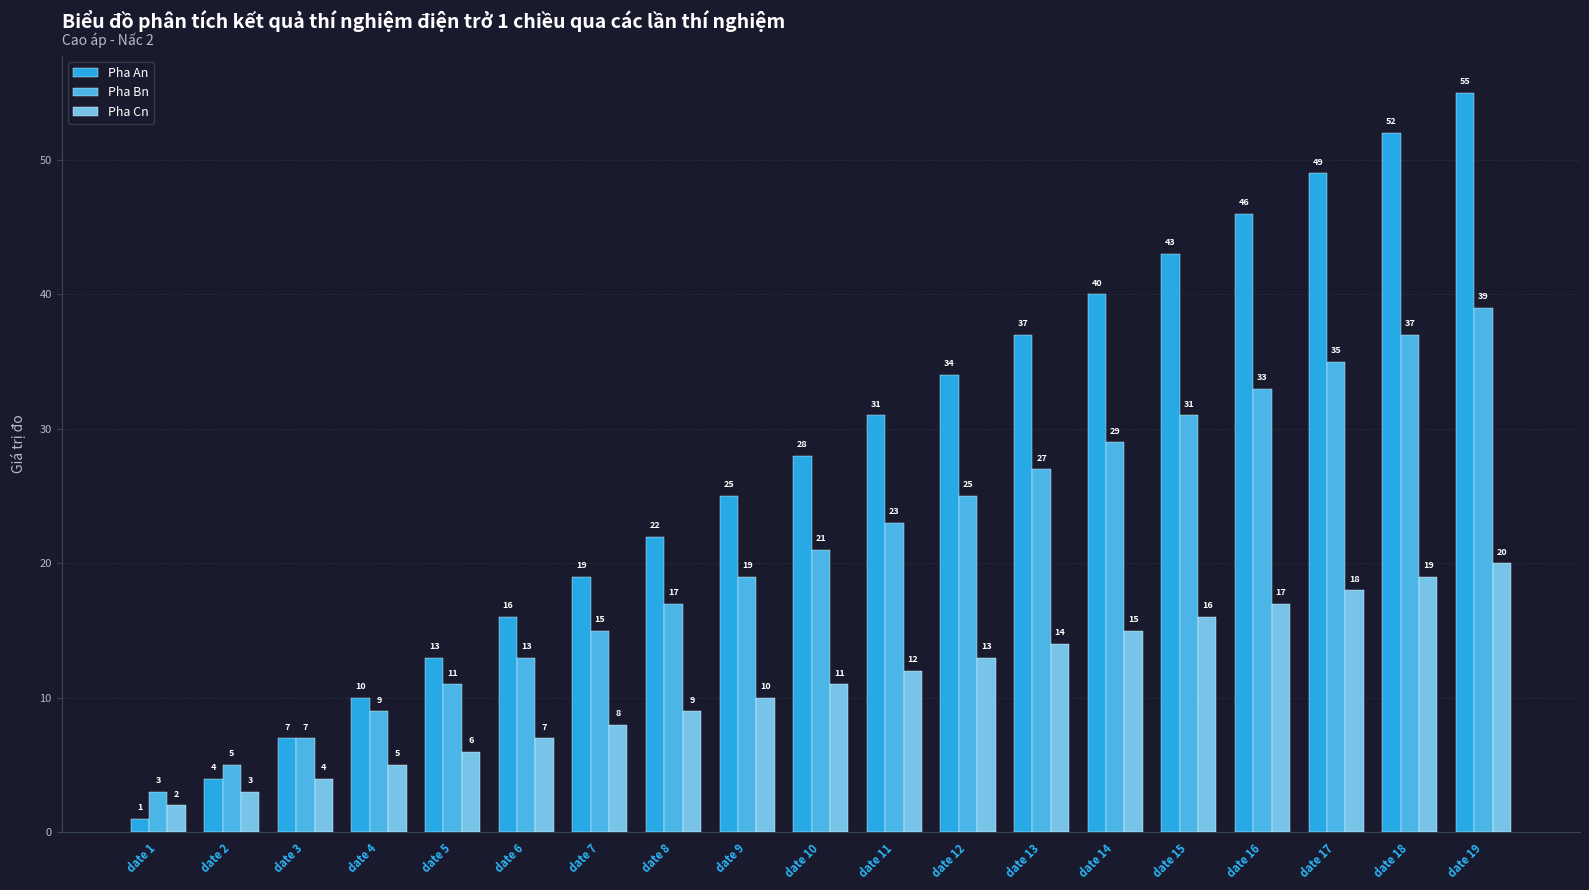

Rank the categories by Pha Bn value from lowest to highest.

date 1, date 2, date 3, date 4, date 5, date 6, date 7, date 8, date 9, date 10, date 11, date 12, date 13, date 14, date 15, date 16, date 17, date 18, date 19